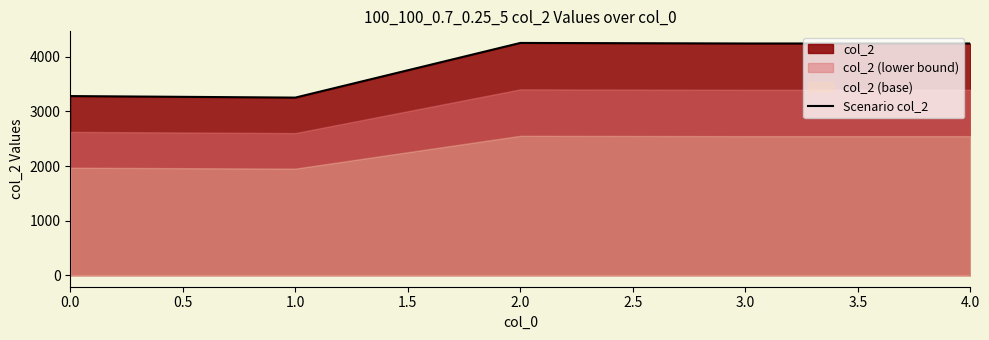

The value at 1.0 is 3254. True or false?

True